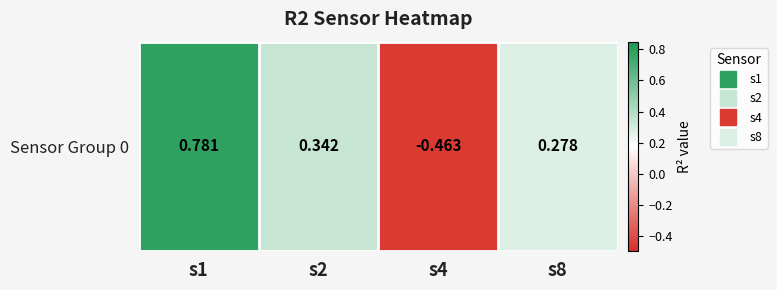

True or false: the data shows -0.5 at s4.

True